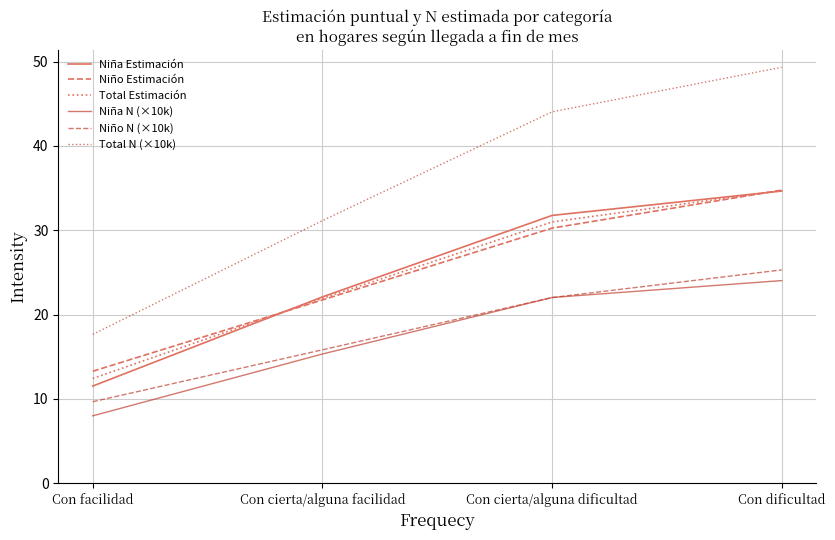

What is the smallest value displayed?

8.0